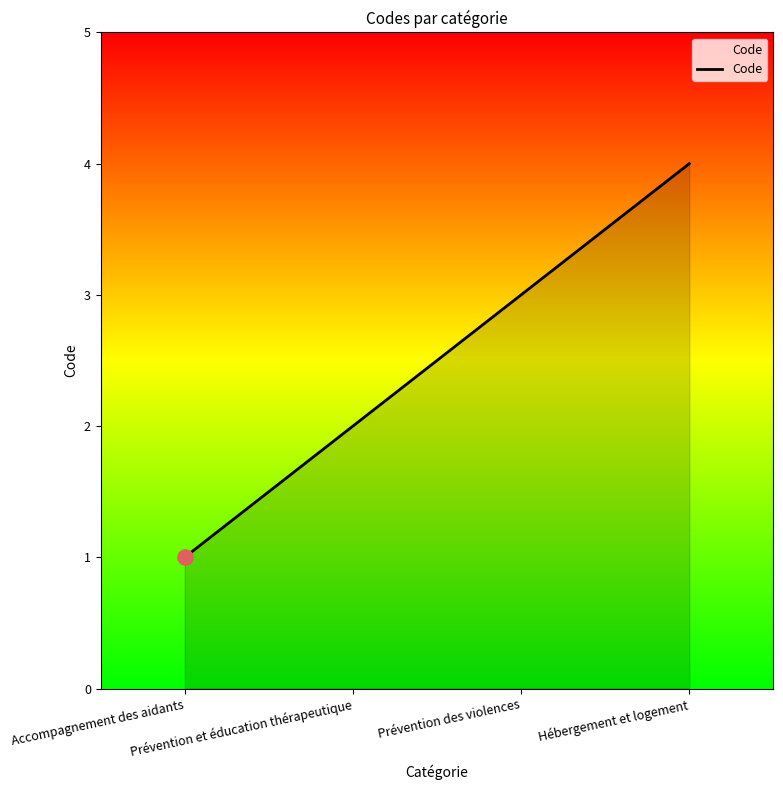

Approximately how many times larger is the value at Prévention et éducation thérapeutique compared to Accompagnement des aidants?

2.0